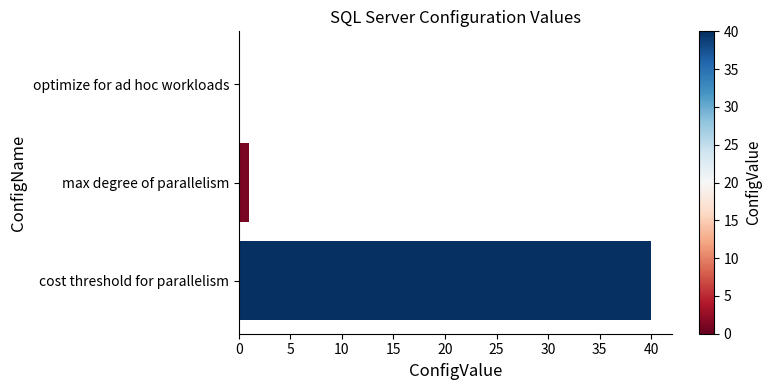

Reading bottom to top, transcribe all the data shown in this chart.

cost threshold for parallelism=40	max degree of parallelism=1	optimize for ad hoc workloads=0